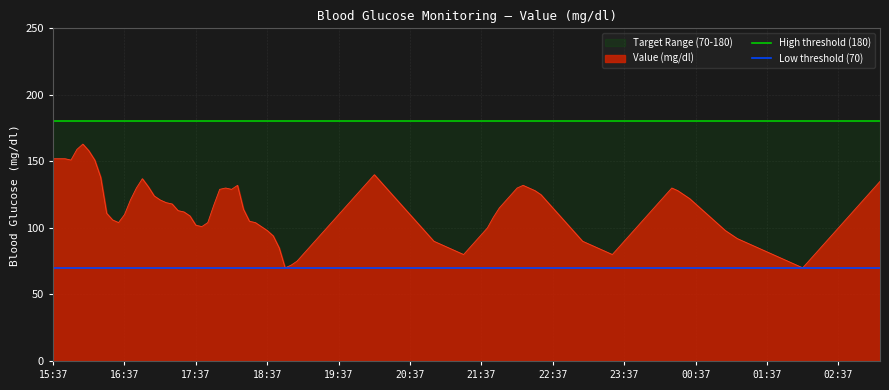

What is the lowest value of the Value (mg/dl) series?

70